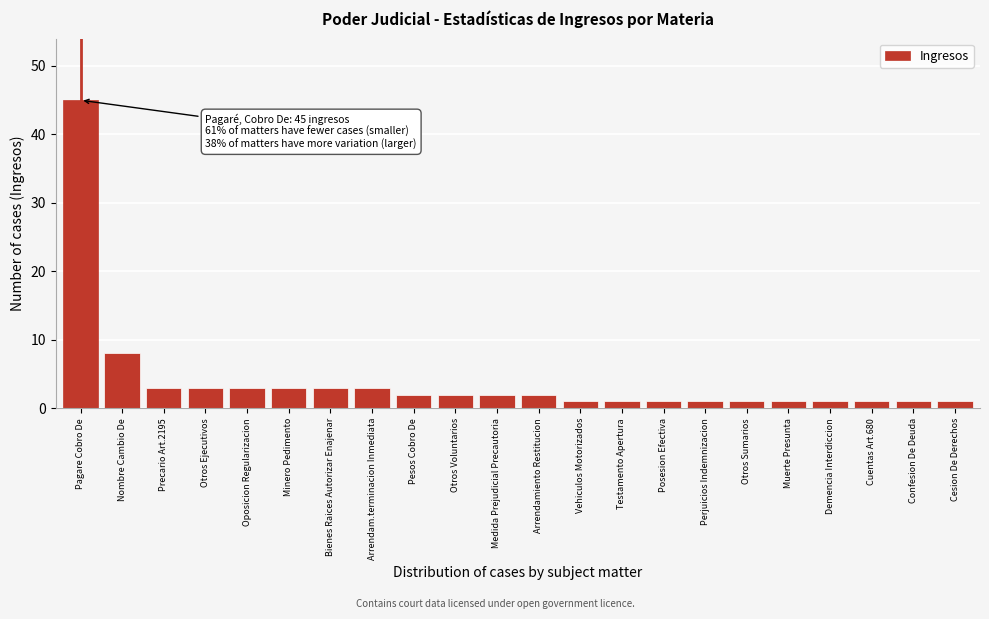

Reading left to right, extract all data points from this chart.

45	8	3	3	3	3	3	3	2	2	2	2	1	1	1	1	1	1	1	1	1	1